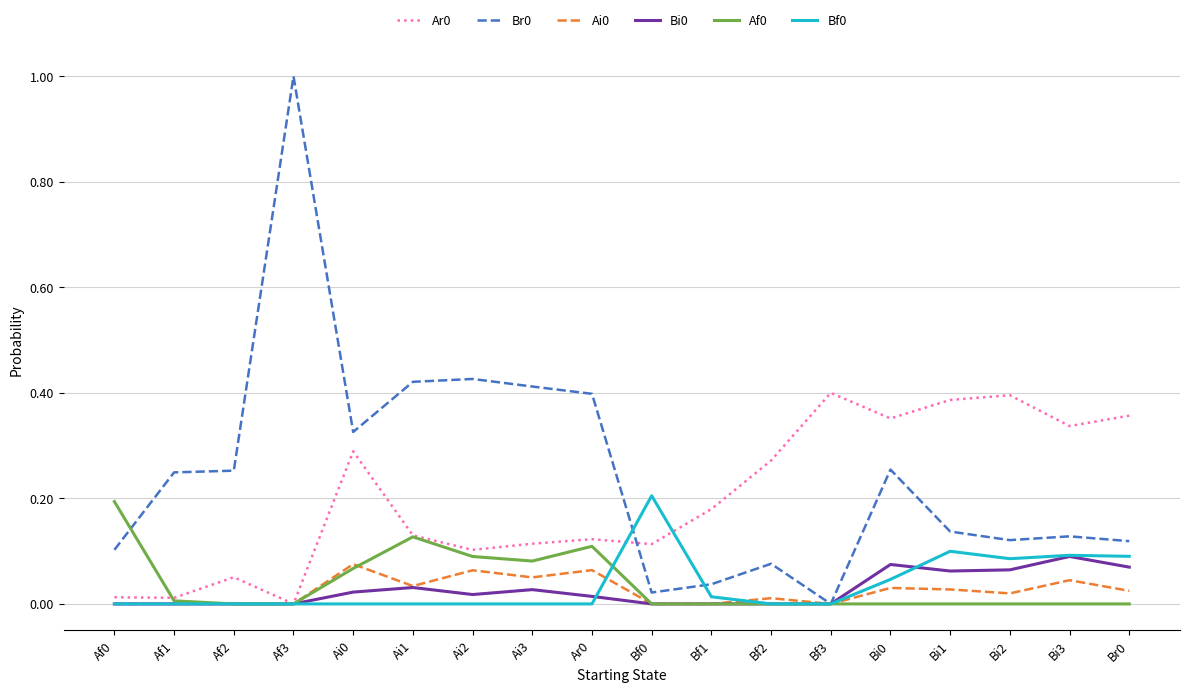

Is it true that Bi0 equals 0.0 at Af2?

True